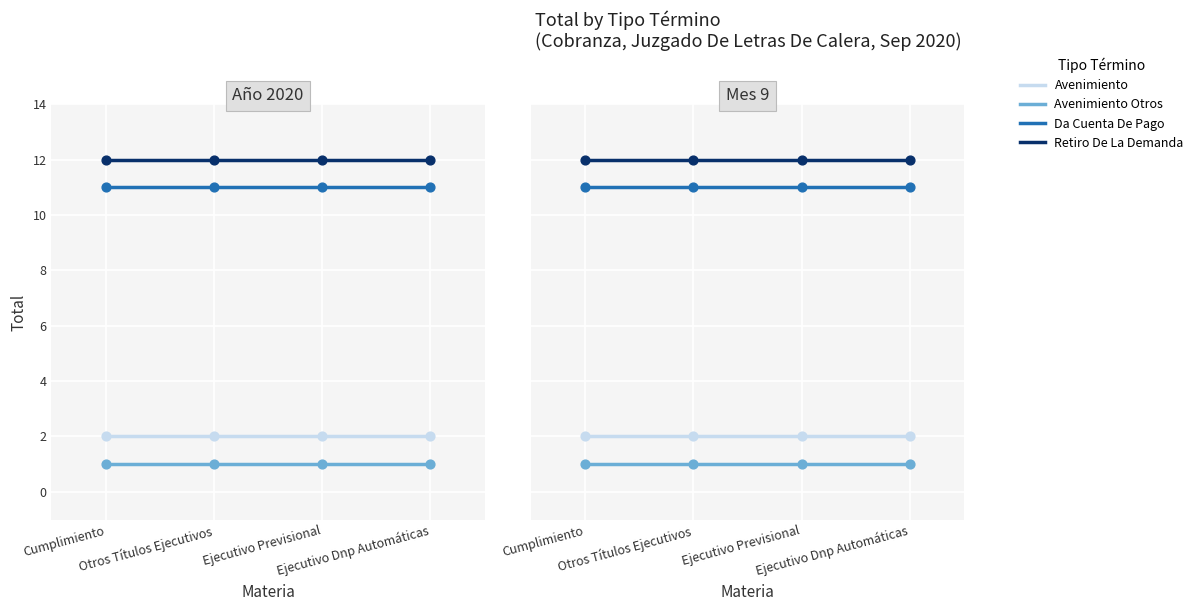

What is the total value across all series at Ejecutivo Dnp Automáticas?

26